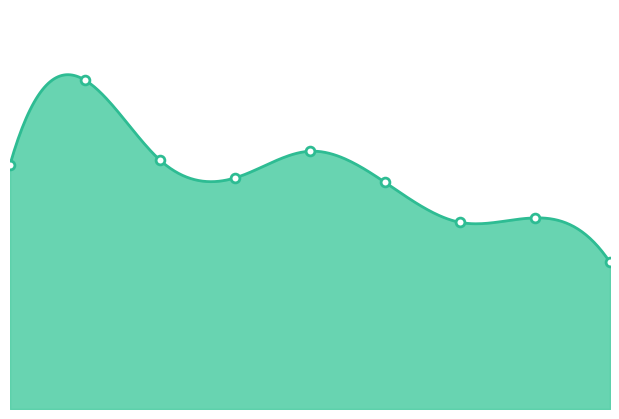

Between 2 and 0, which is larger?

2